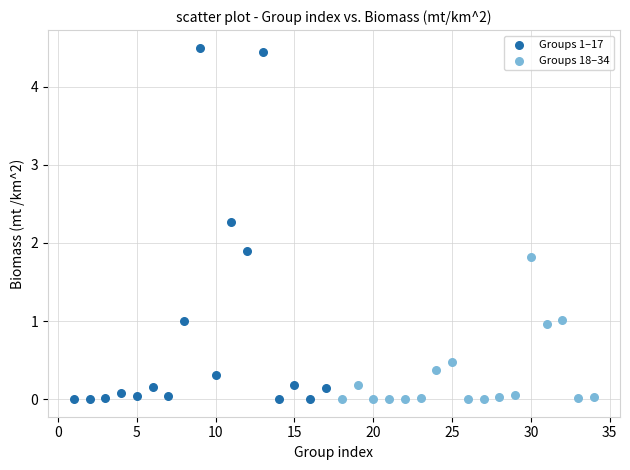

Which series reaches the maximum Y coordinate?

Groups 1–17